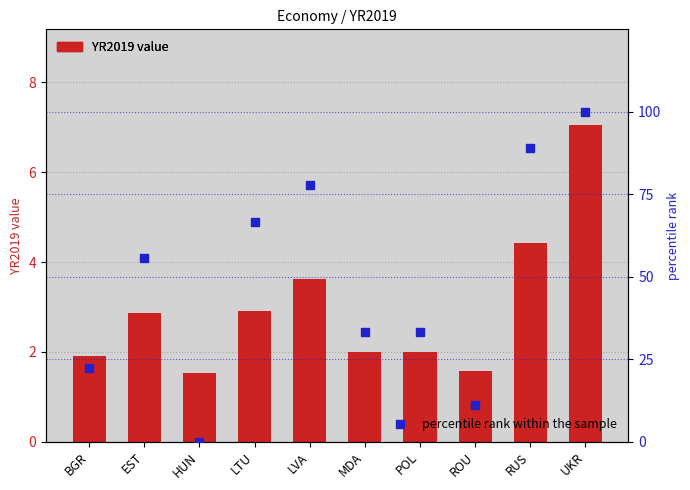

At which category is the sum across all series the highest?

UKR